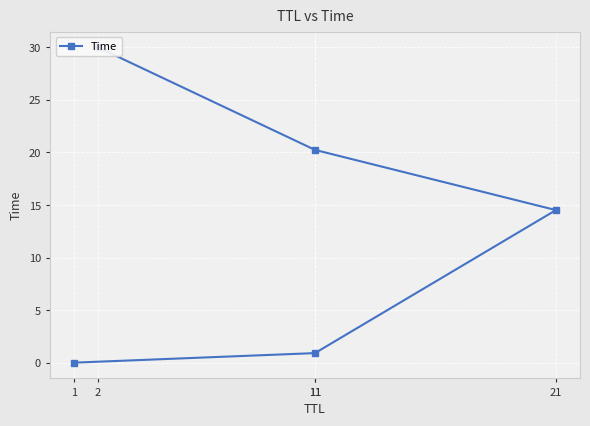

List the labels in order of value, smallest first.

1, 11, 21, 11, 2